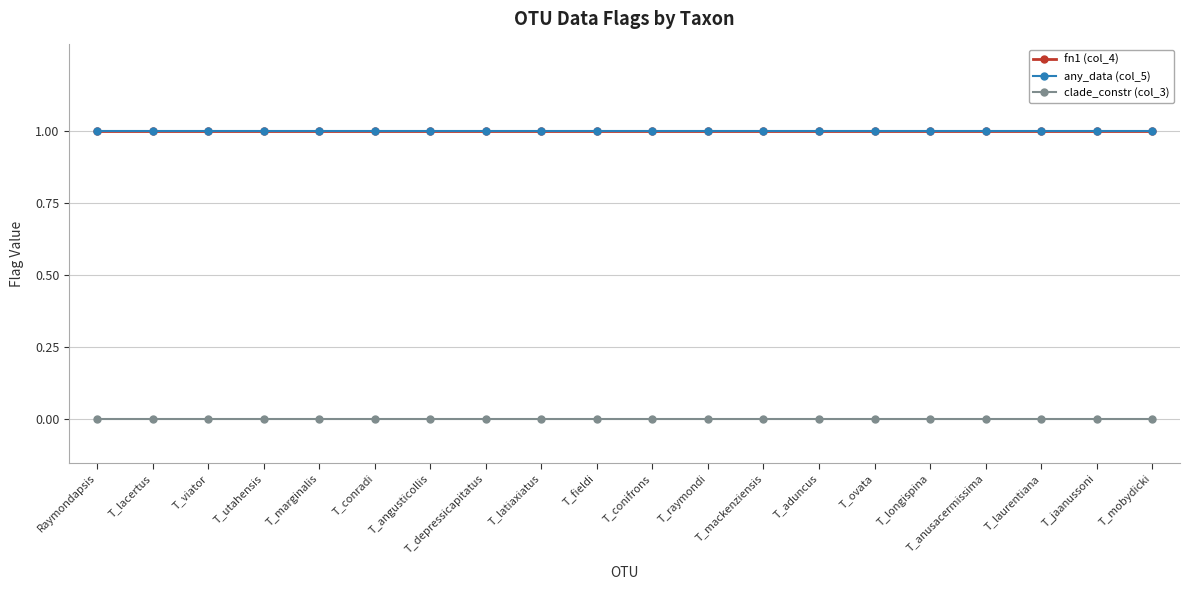

Does the chart have visible grid lines?

Yes